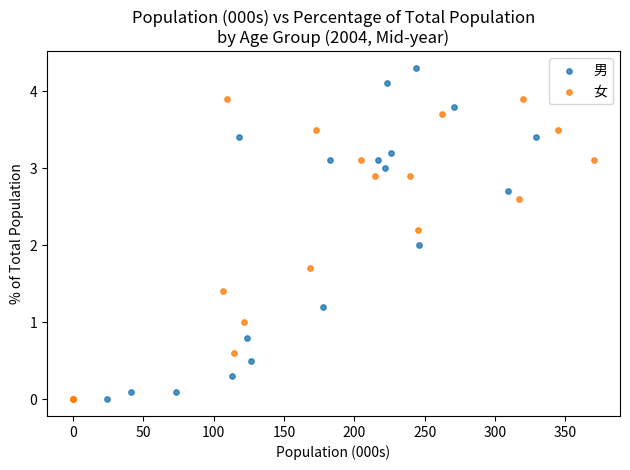

Which series reaches the maximum Y coordinate?

男